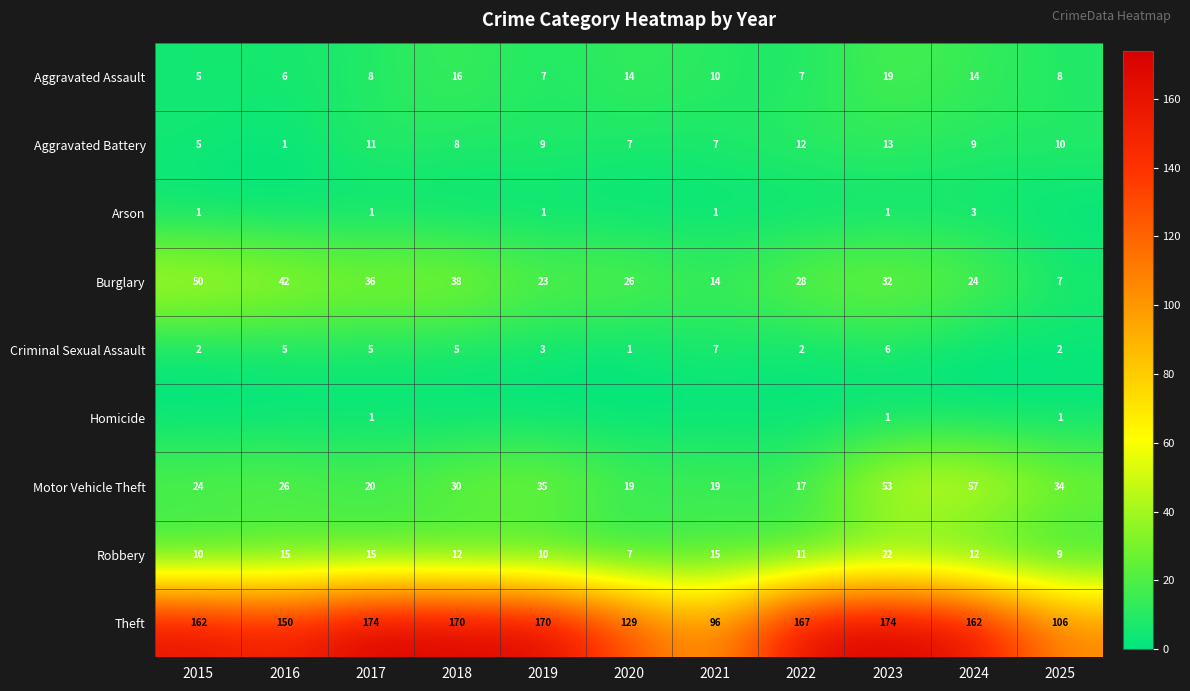

How many values in the Aggravated Battery series are below 9?

5